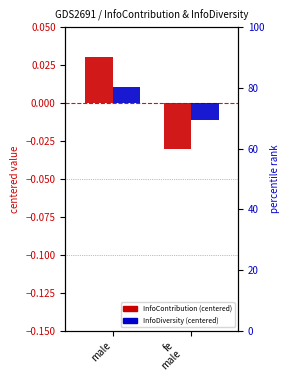

Which series changed the most between male and fe
male
?

InfoContribution (centered)